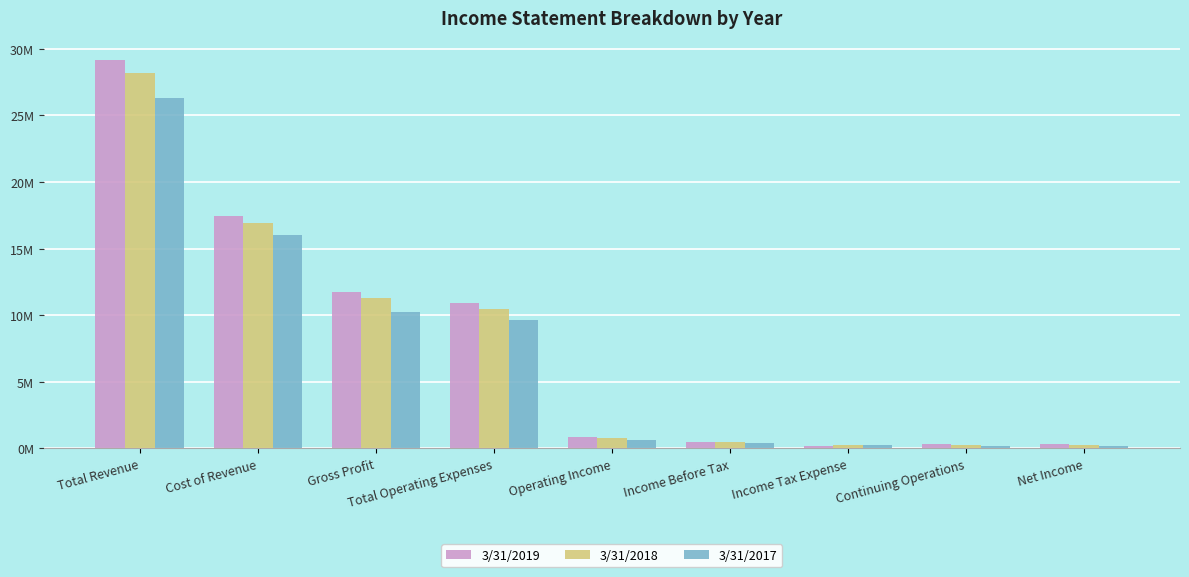

What are all the series names shown in the legend?

3/31/2019, 3/31/2018, 3/31/2017